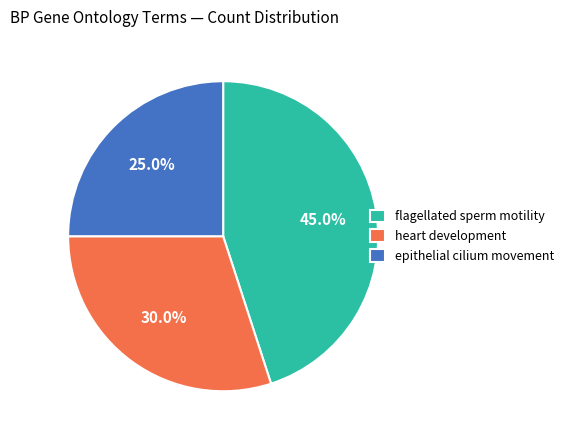

Does flagellated sperm motility represent more than half of the total?

No